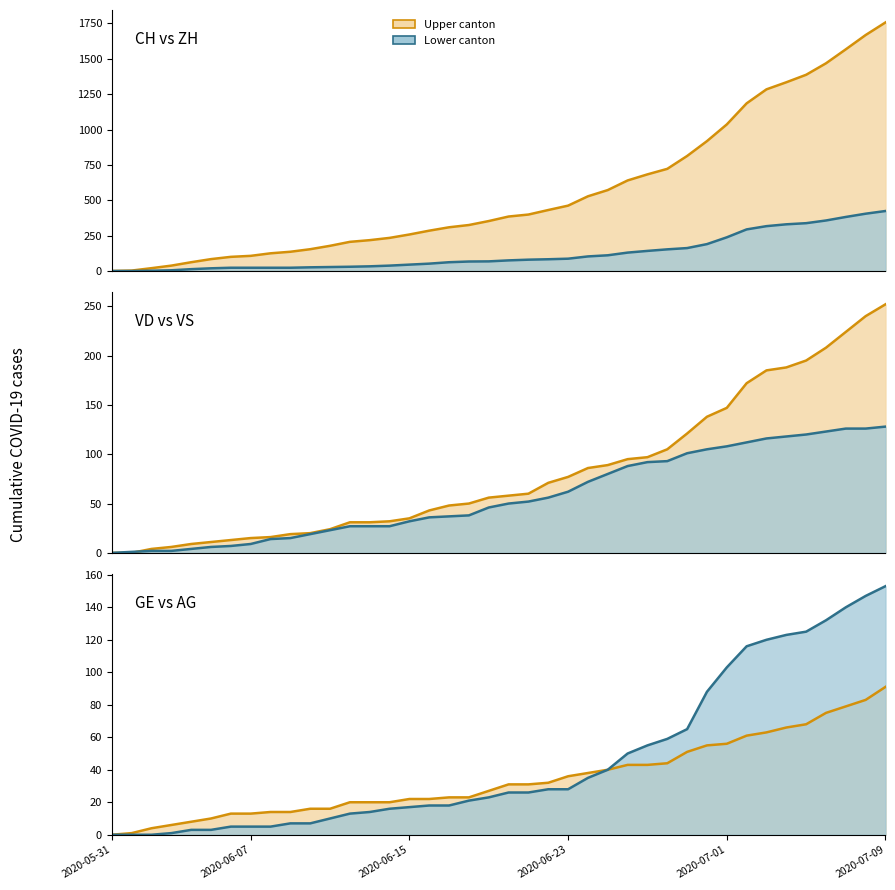

Does the chart have visible grid lines?

No